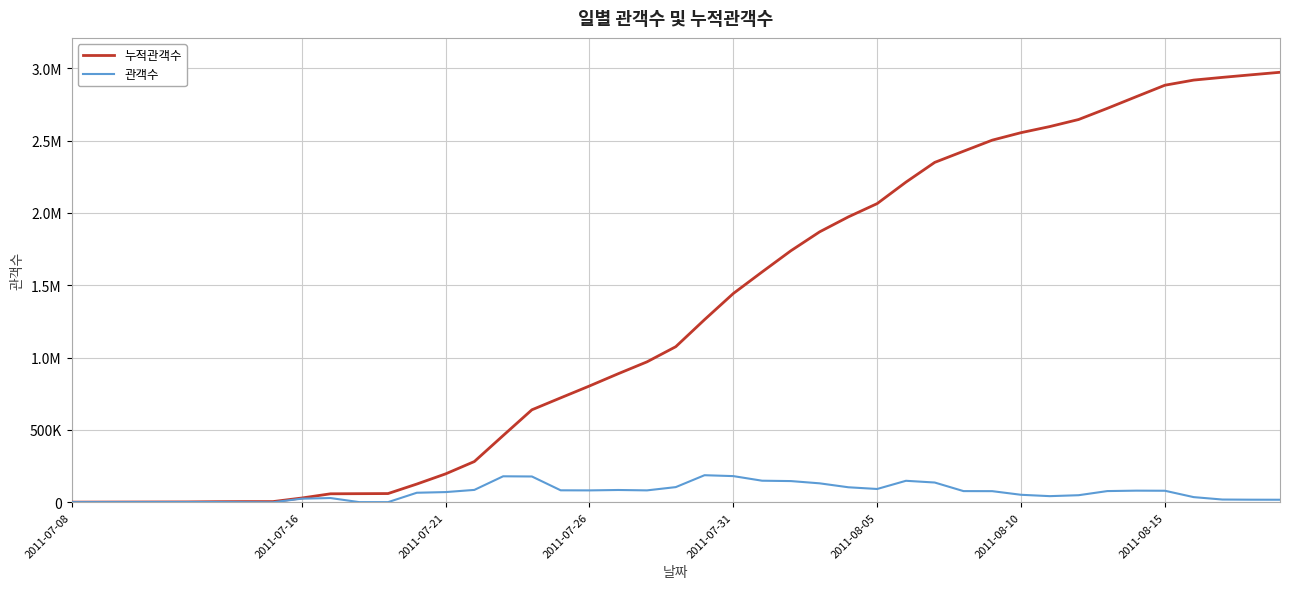

Is this an area chart (filled region under the line)?

No